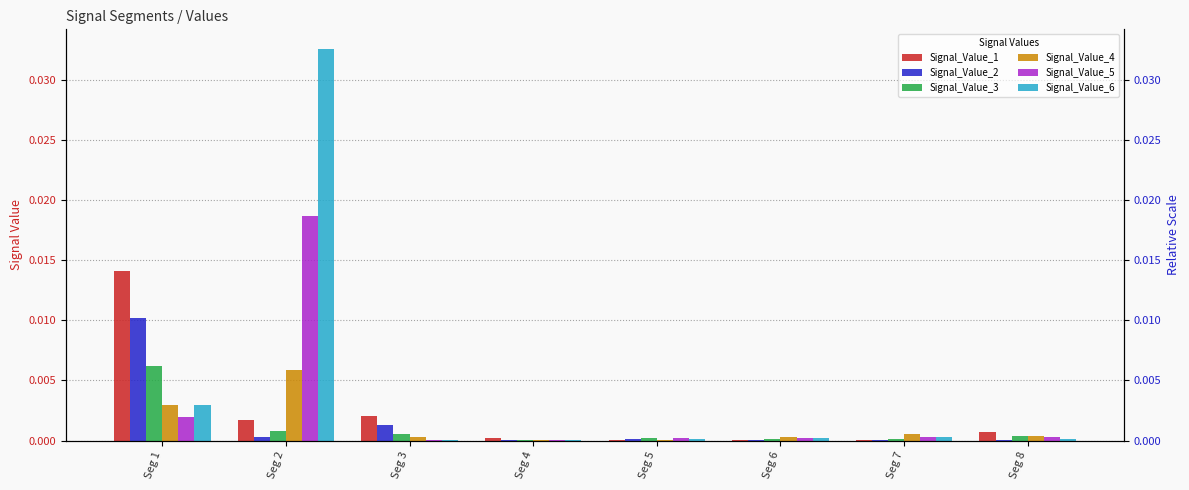

Which series has the largest range (max minus min)?

Signal_Value_6